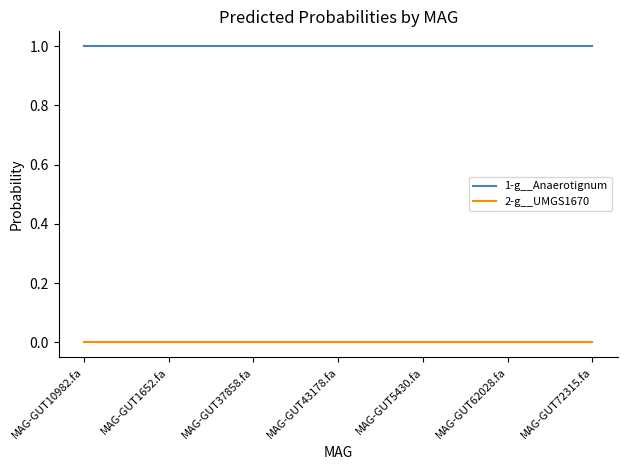

The 1-g__Anaerotignum series shows 0.2 at MAG-GUT1652.fa. True or false?

False